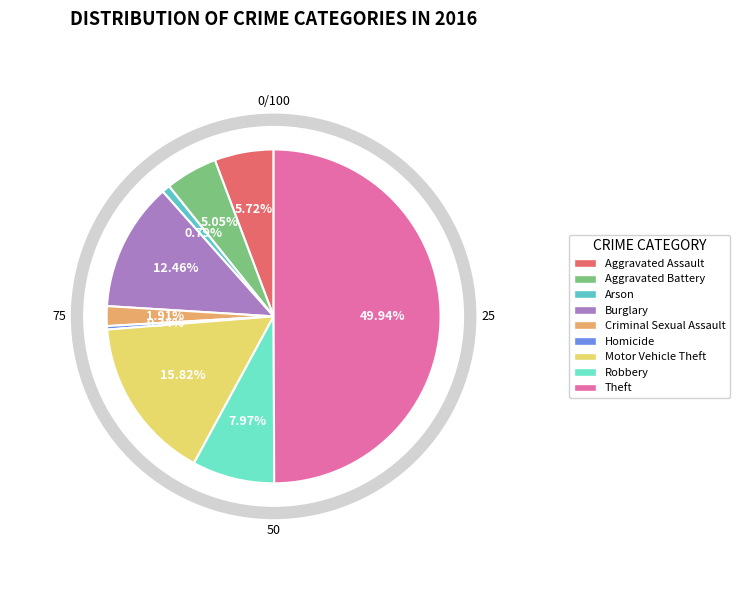

True or false: Aggravated Battery accounts for 15% of the total.

False